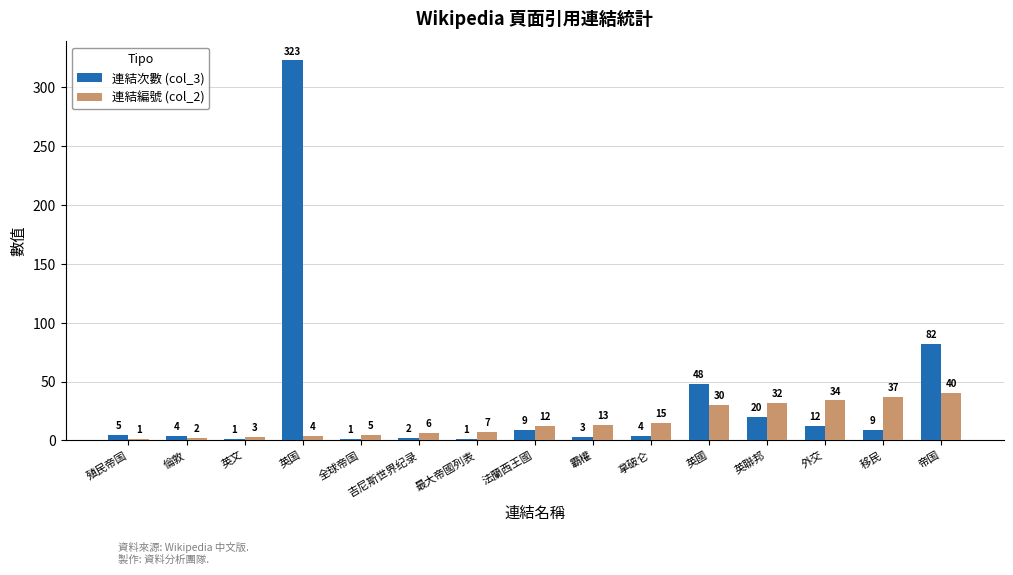

Where is 連結編號 (col_2) nearest to the value 20?

拿破仑